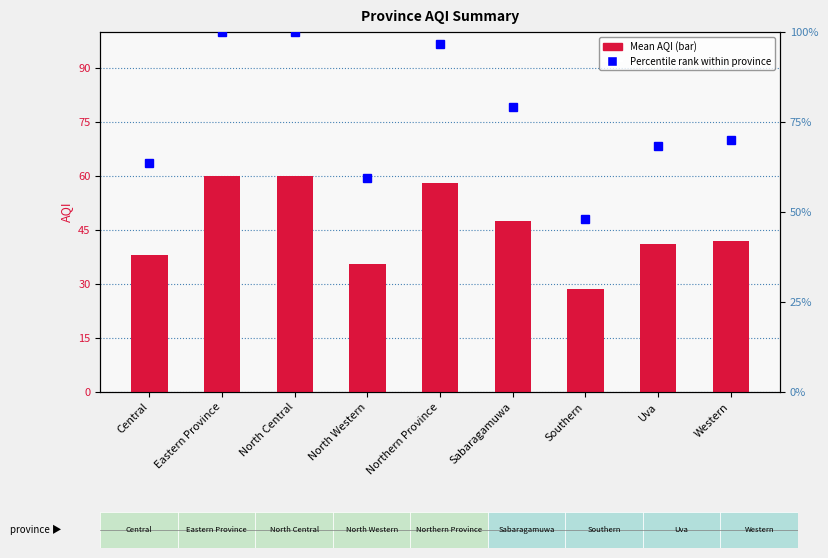

At how many categories does at least one series exceed 57?

8